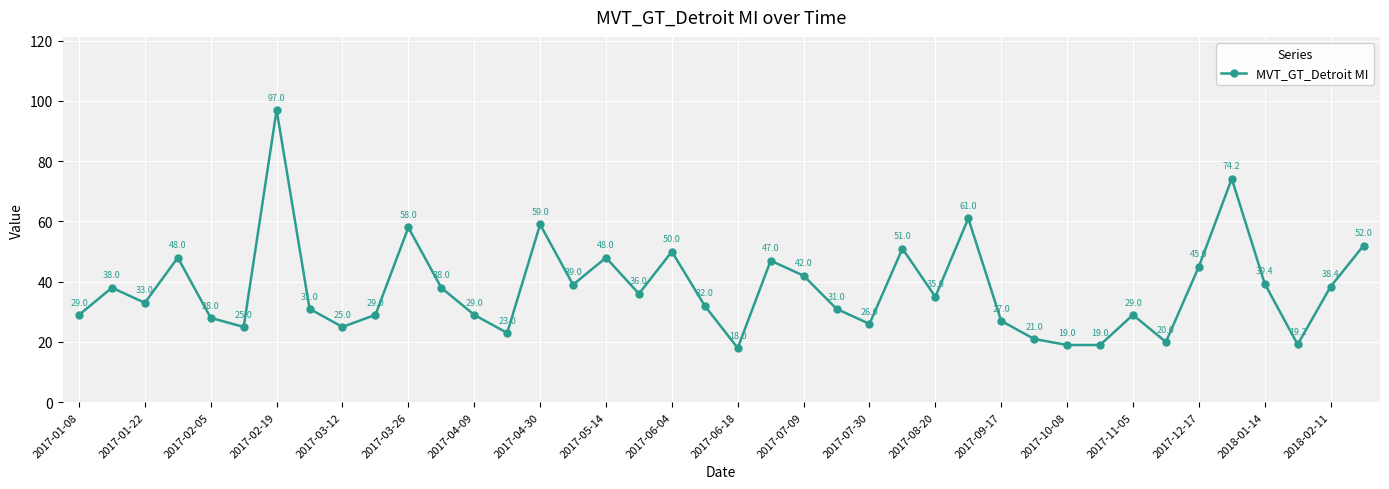

Reading left to right, transcribe all the data shown in this chart.

29.0	38.0	33.0	48.0	28.0	25.0	97.0	31.0	25.0	29.0	58.0	38.0	29.0	23.0	59.0	39.0	48.0	36.0	50.0	32.0	18.0	47.0	42.0	31.0	26.0	51.0	35.0	61.0	27.0	21.0	19.0	19.0	29.0	20.0	45.0	74.2	39.4	19.2	38.4	52.0